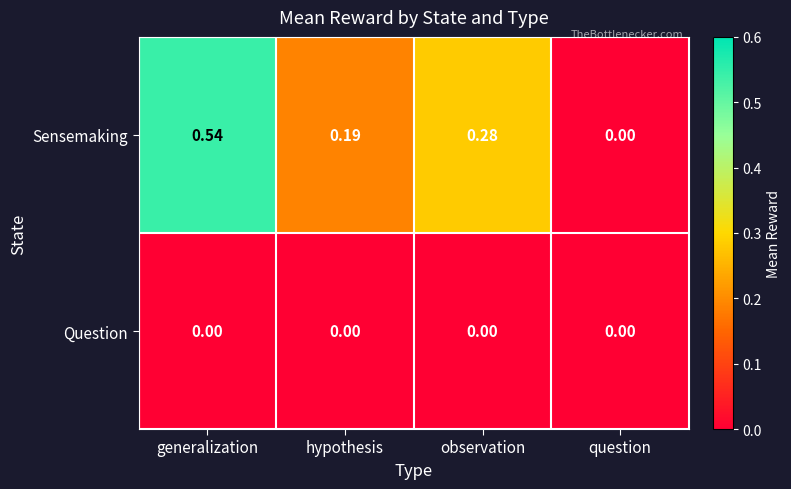

Which series has the widest spread of values?

Sensemaking